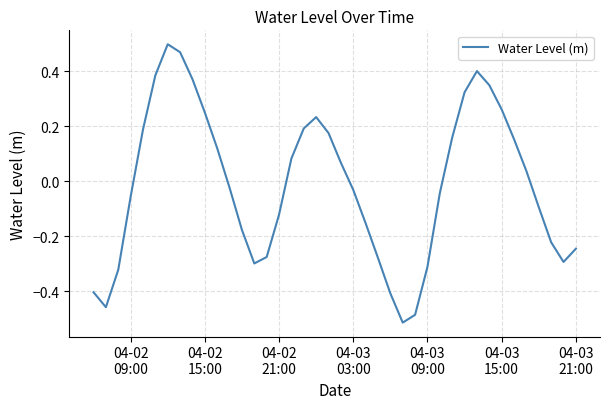

What is the difference between the maximum and minimum values?

1.0